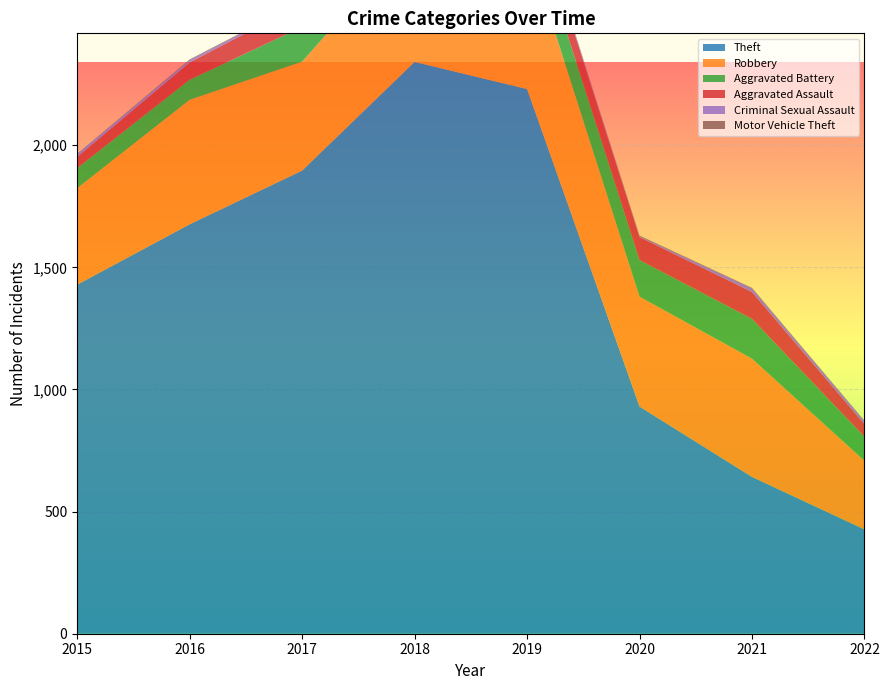

Reading left to right, transcribe all the data shown in this chart.

Theft: 1429	1676	1896	2341	2230	930	642	427
Robbery: 395	510	446	519	591	450	484	281
Aggravated Battery: 82	82	142	152	148	150	163	98
Aggravated Assault: 46	71	95	77	98	94	110	52
Criminal Sexual Assault: 12	8	8	11	8	3	15	12
Motor Vehicle Theft: 1	4	2	1	1	3	2	2